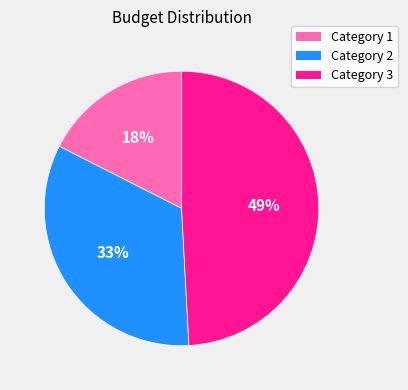

Is there any slice that represents more than half of the pie?

No